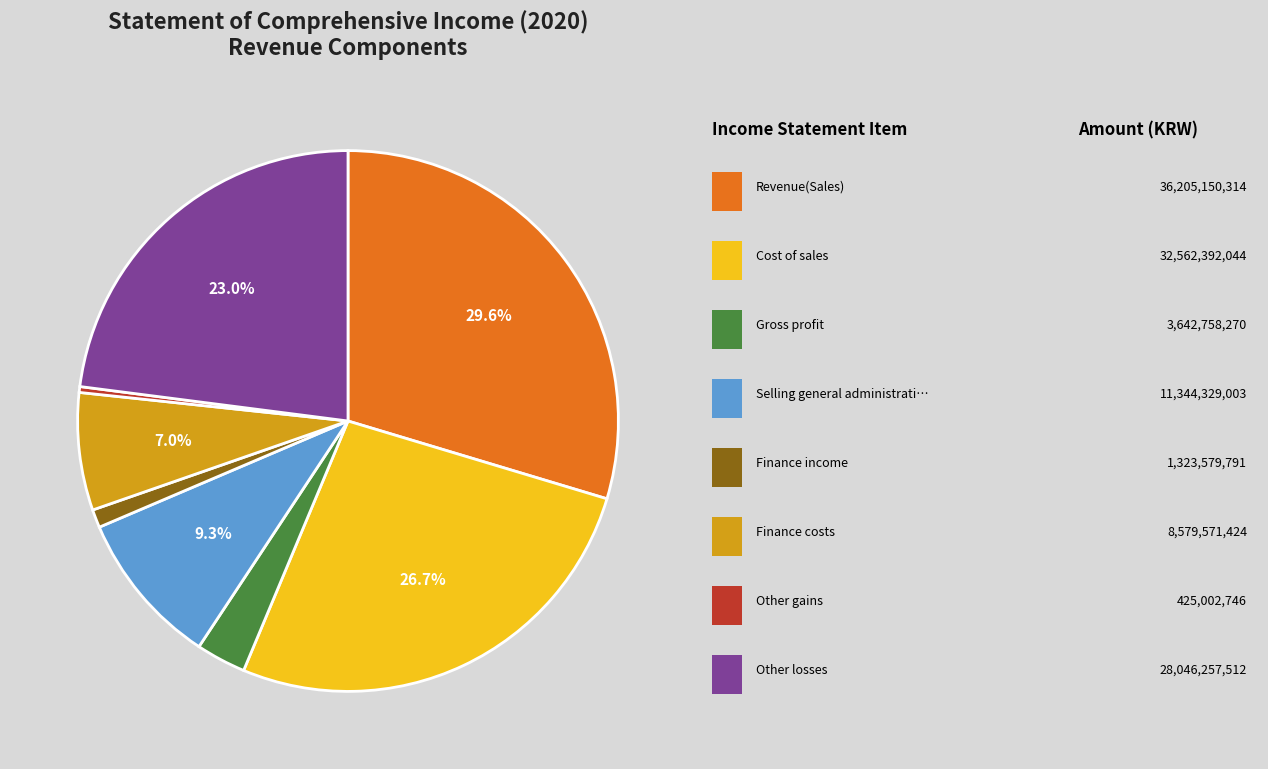

Does any single category account for the majority?

No